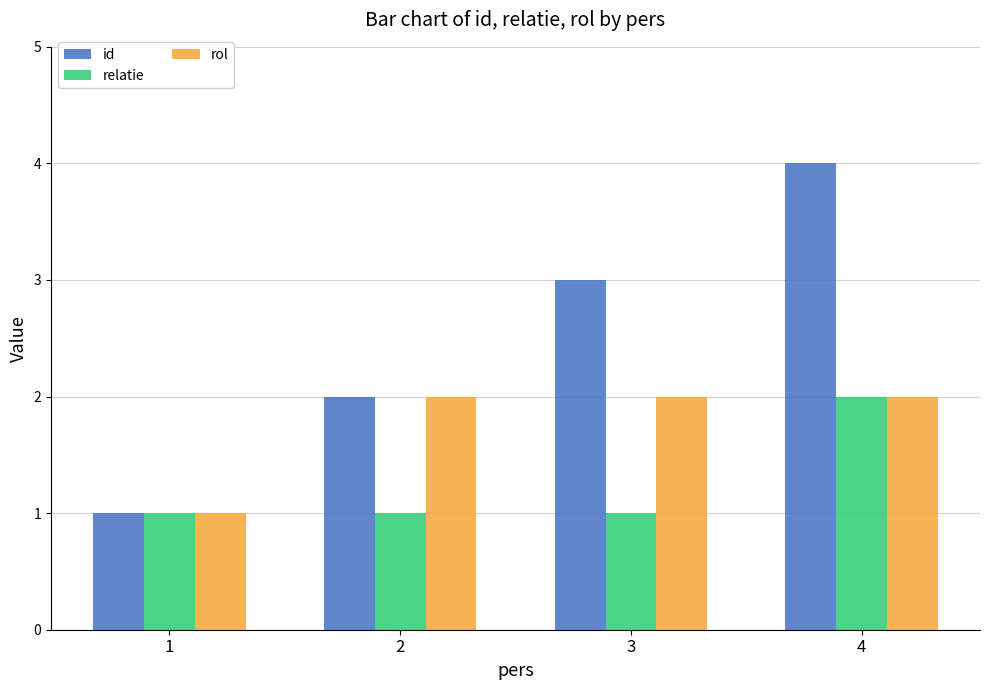

Reading right to left, list all the values displayed in this chart.

id: 4	3	2	1
relatie: 2	1	1	1
rol: 2	2	2	1